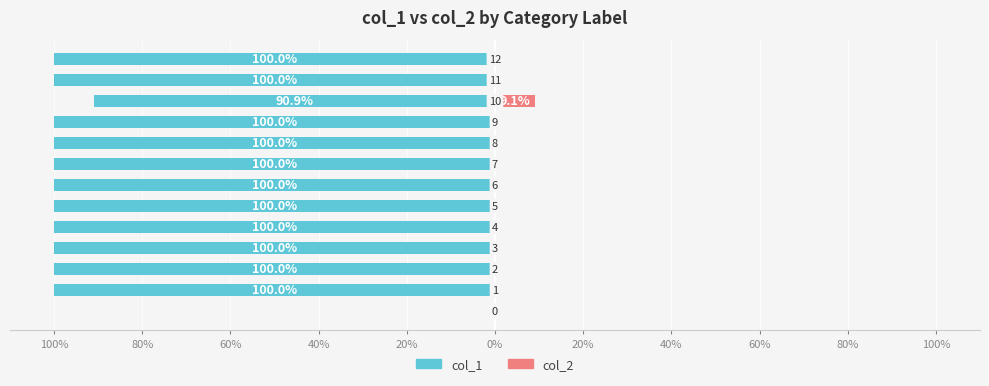

The col_1 series shows -131.3 at 12. True or false?

False